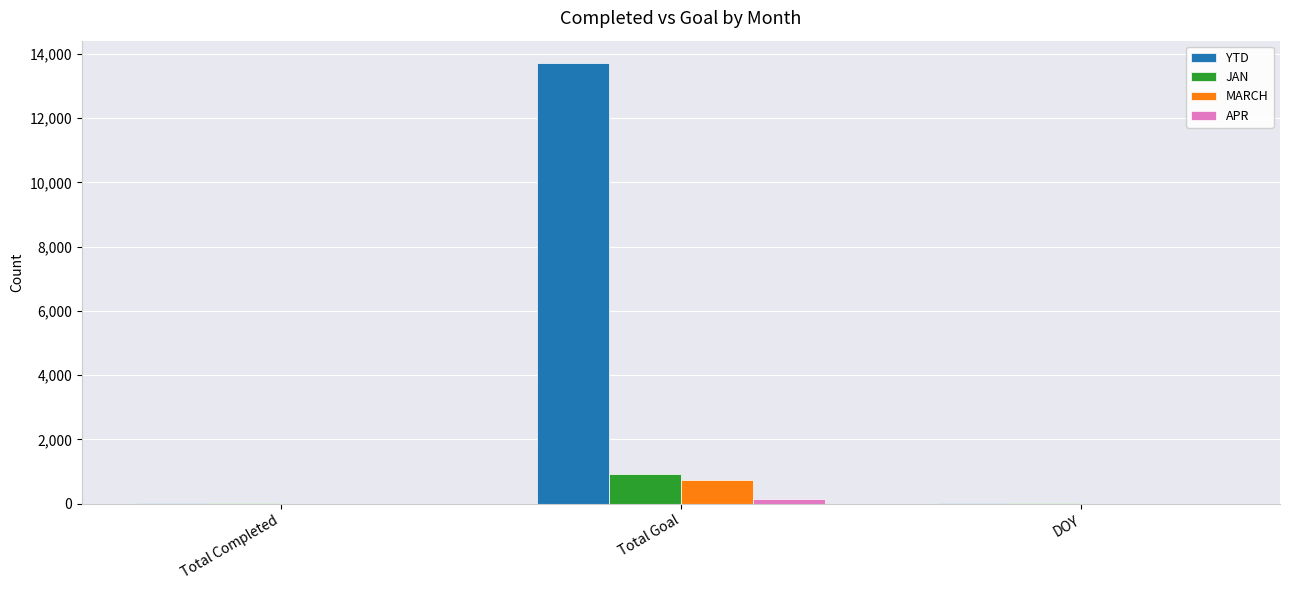

What is the sum of all APR values?

159